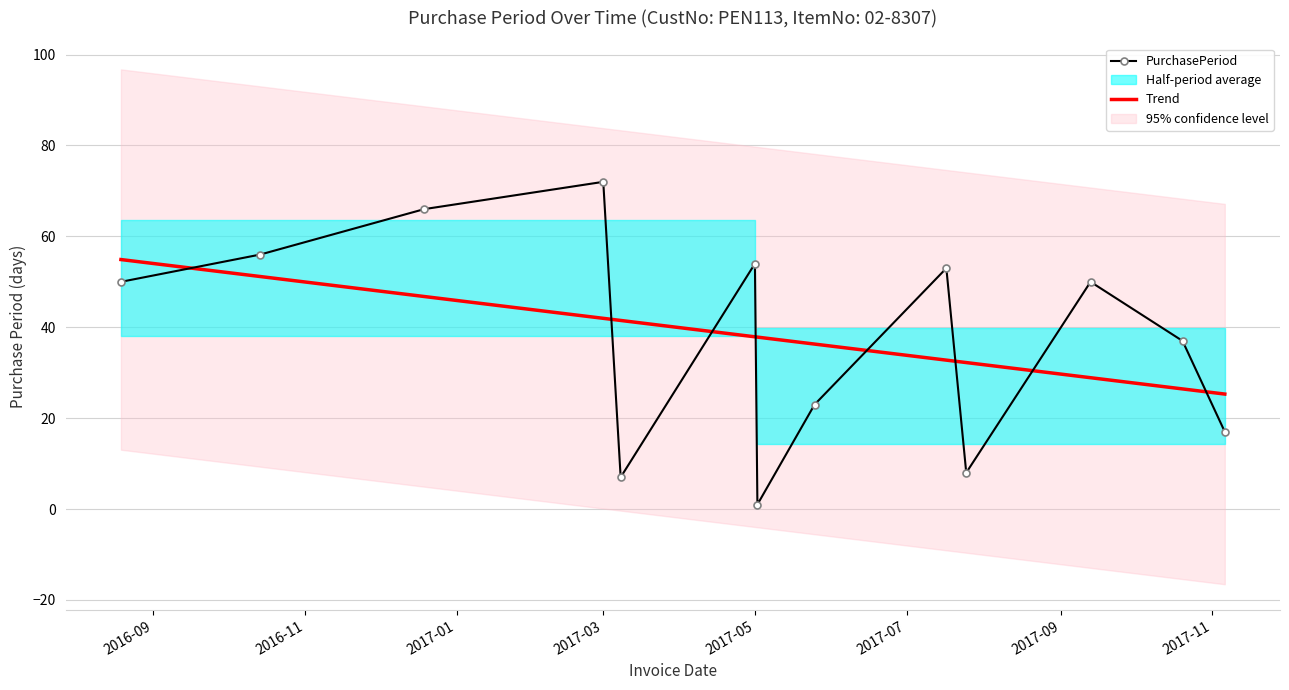

What is the average value?

38